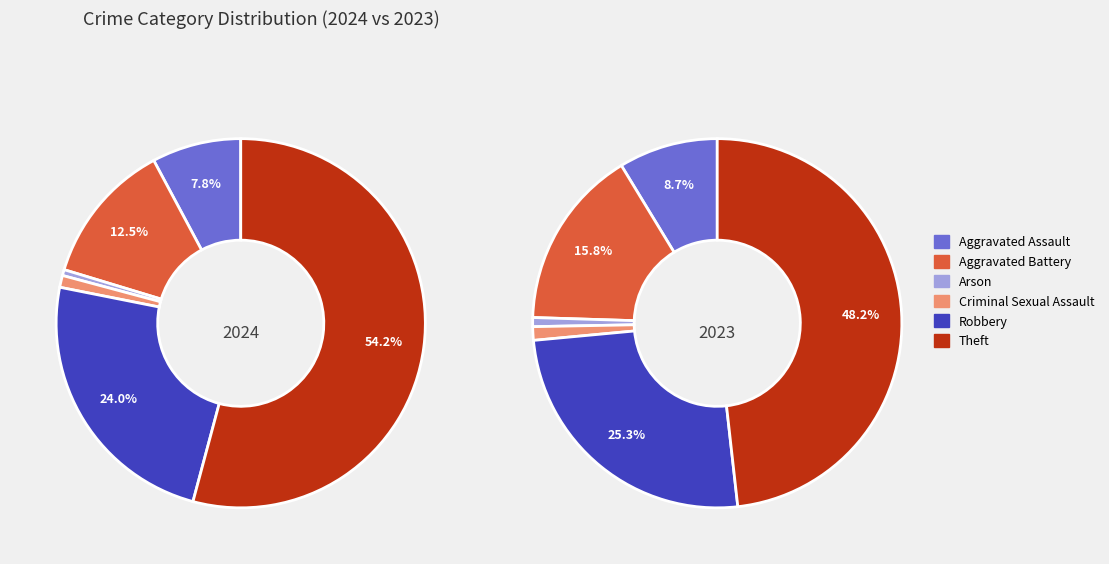

True or false: 2 accounts for 1% of the total.

True